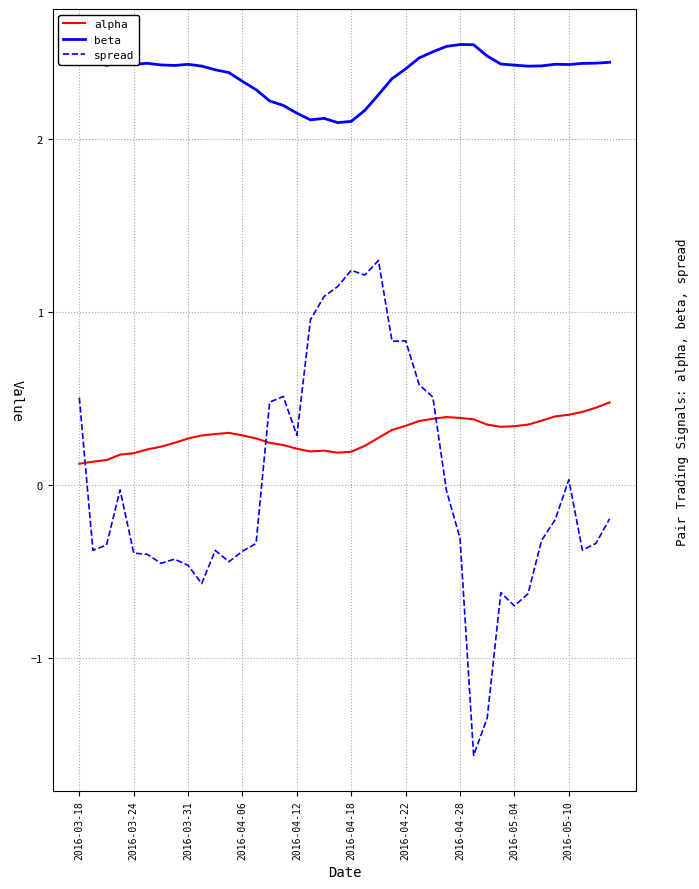

What is the difference between the maximum and minimum values in the beta series?

0.5